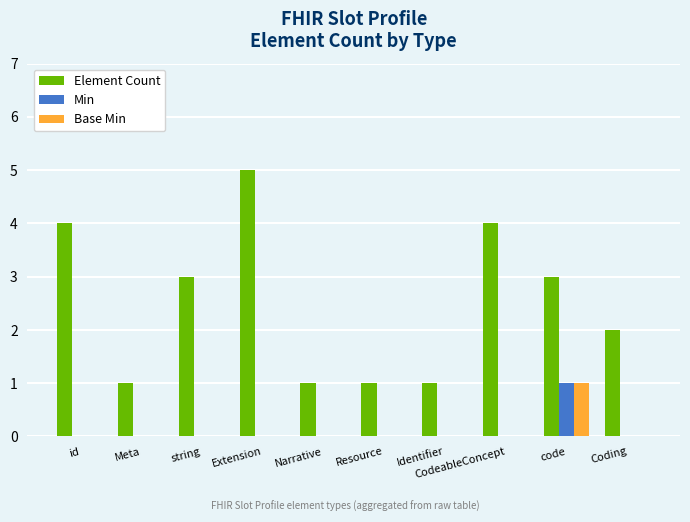

At which category does the chart reach its peak across all series?

Extension